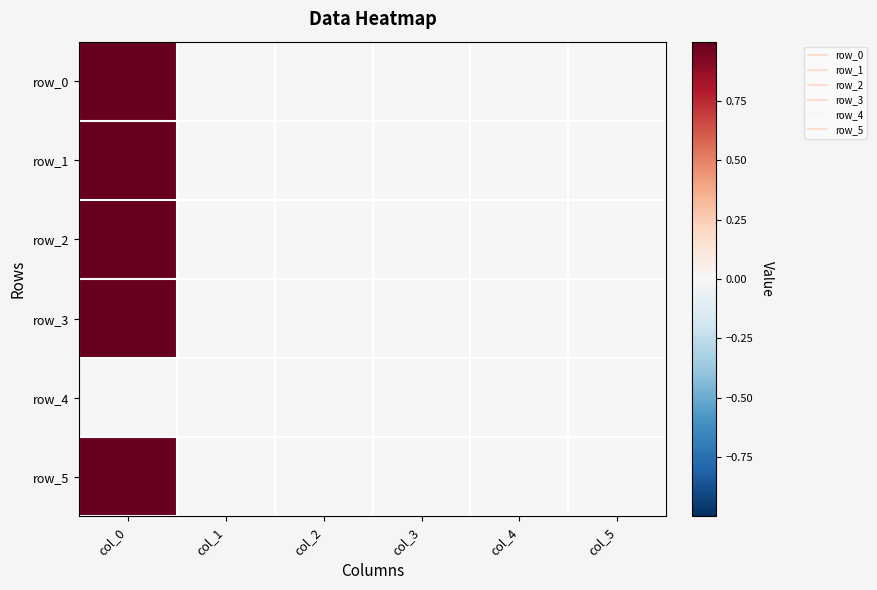

Where is row_0 nearest to the value 0?

col_1